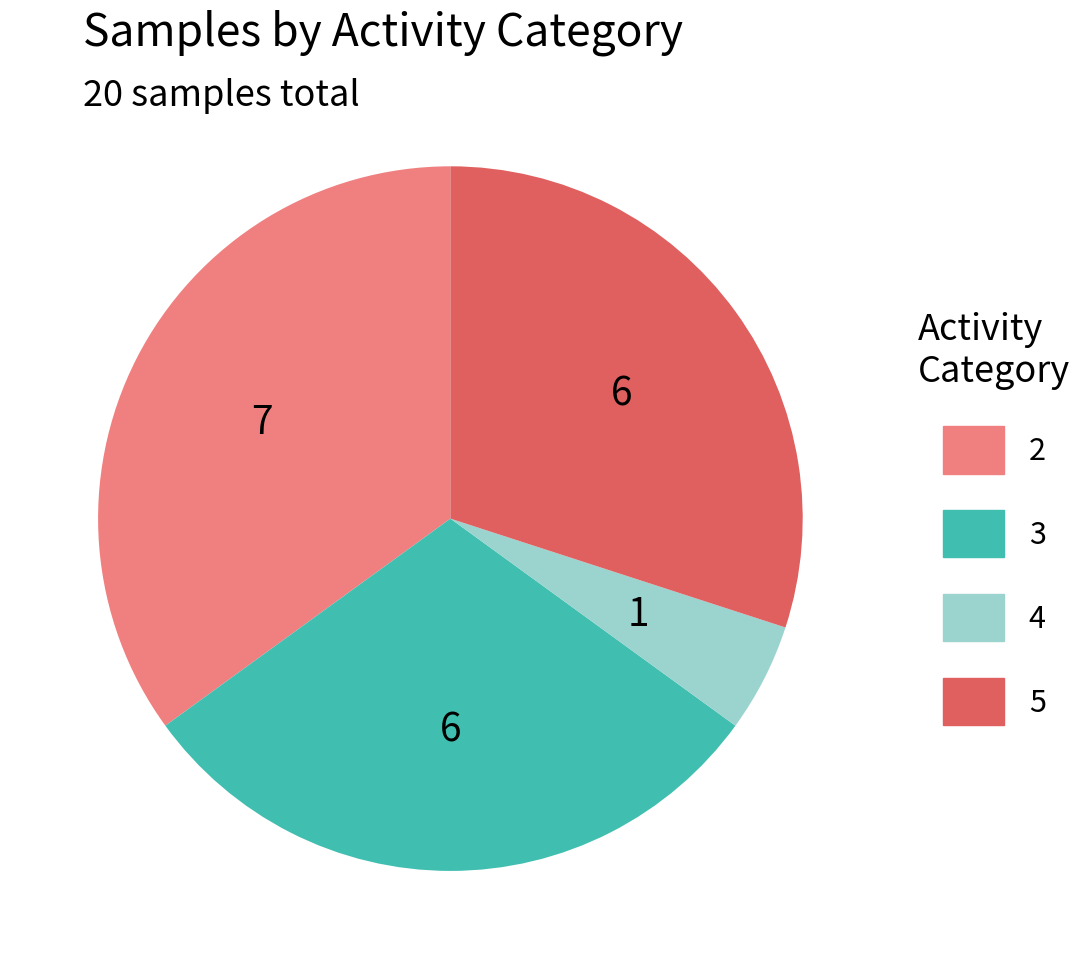

Does 4 account for over 50% of the chart?

No